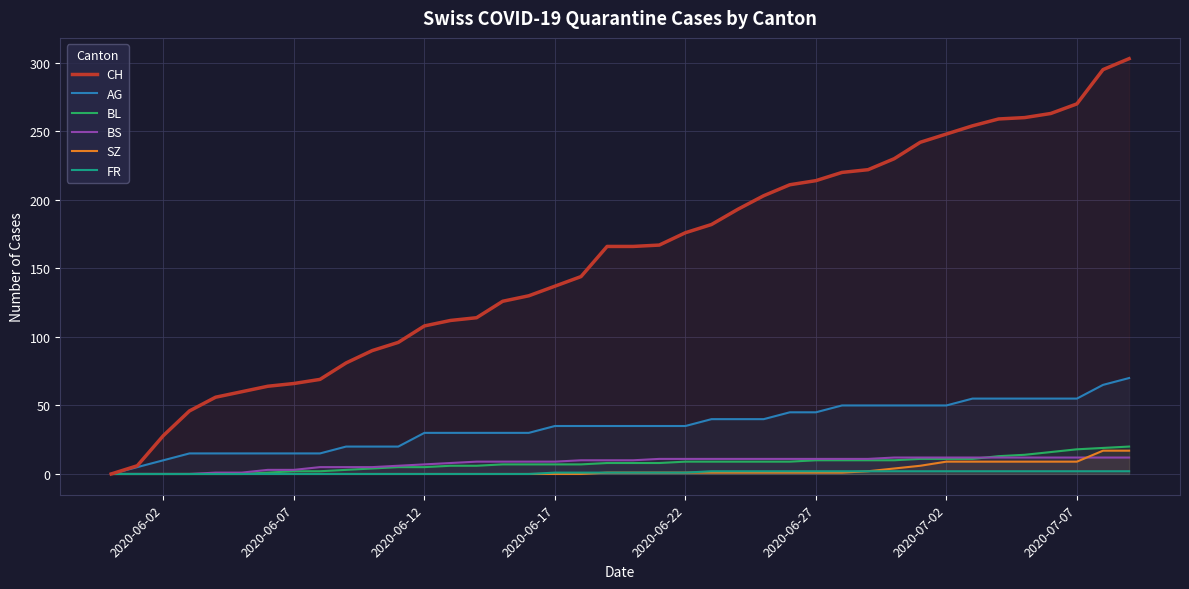

What is the maximum value for FR?

2